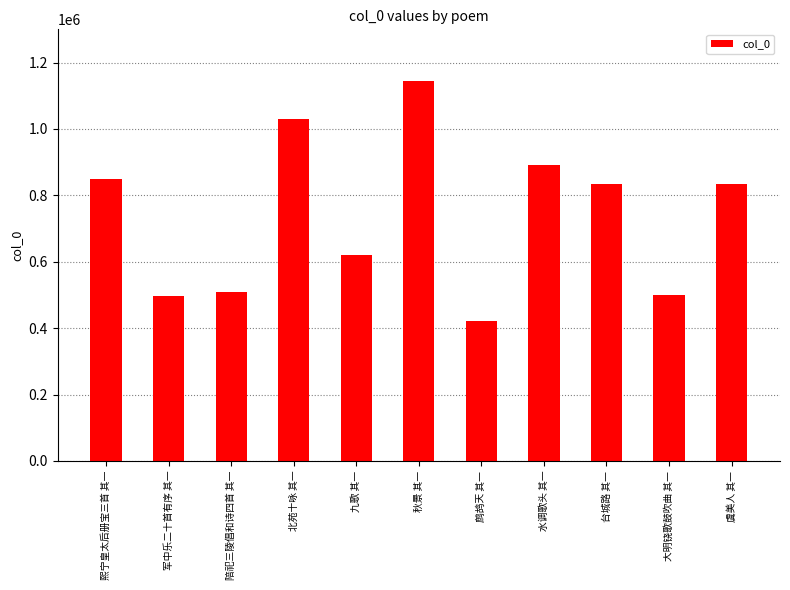

The value at 大明铙歌鼓吹曲 其一 is 501123. True or false?

True